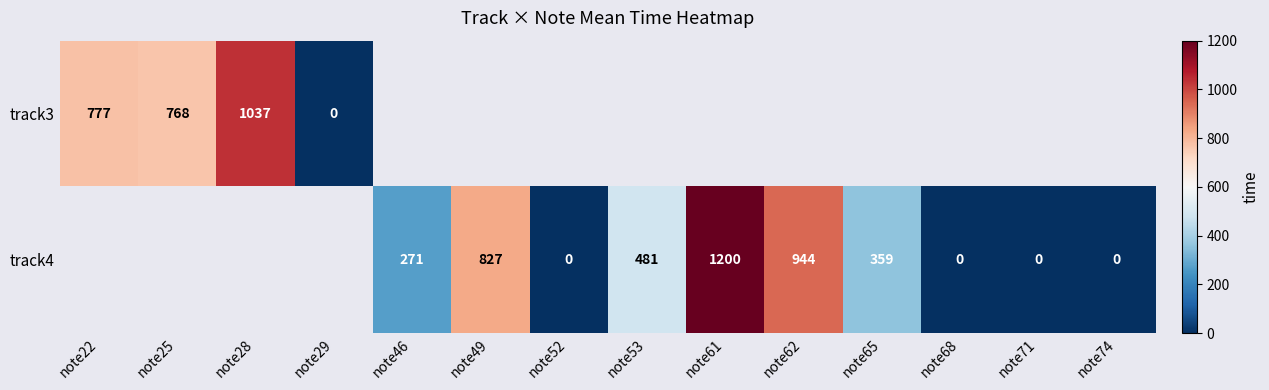

Is the value of track3 at note25 greater than the value of track4 at note46?

Yes